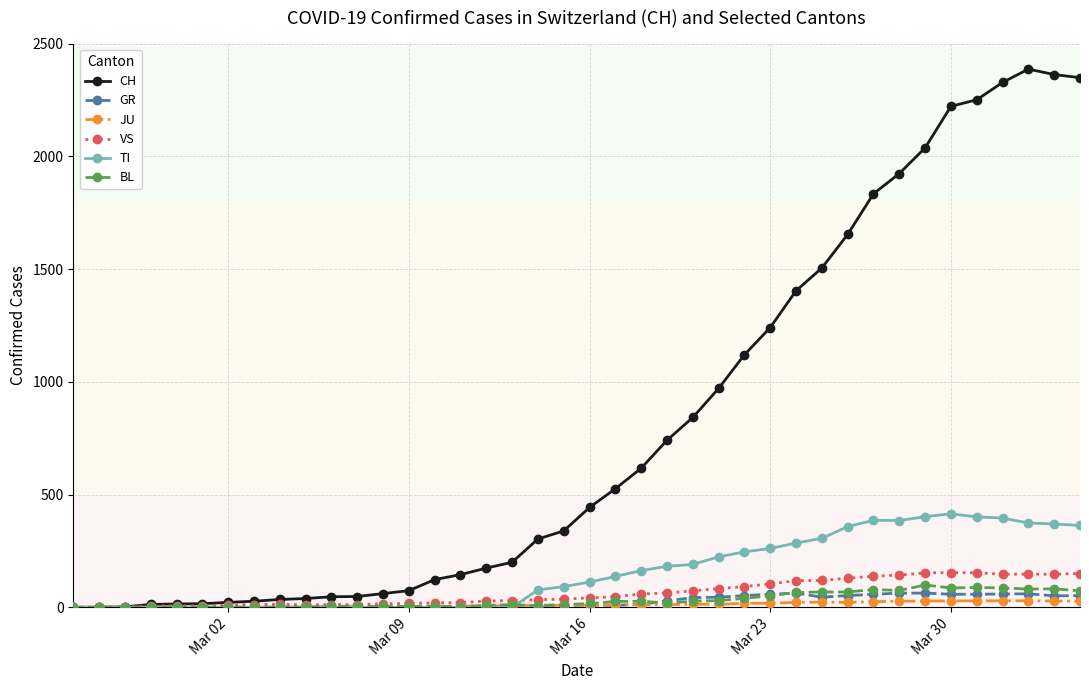

What is the maximum value for CH?

2387